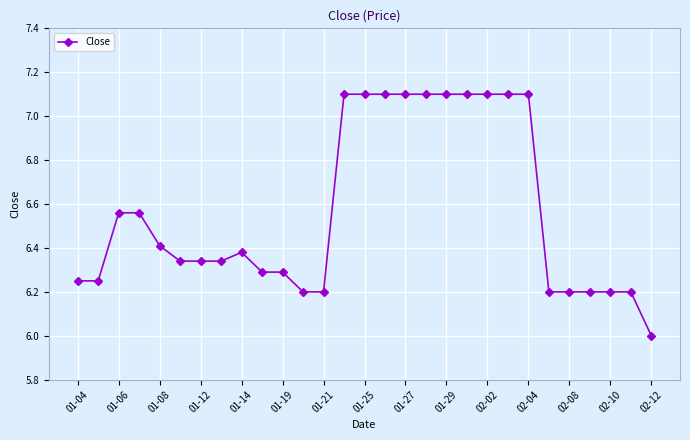

What is the maximum value shown in the chart?

7.1